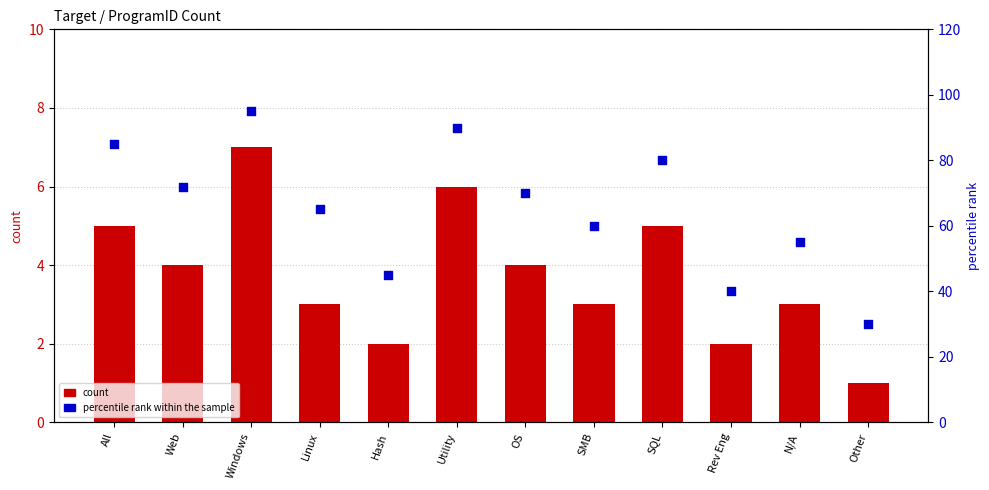

Which series has the largest total across all categories?

percentile rank within the sample